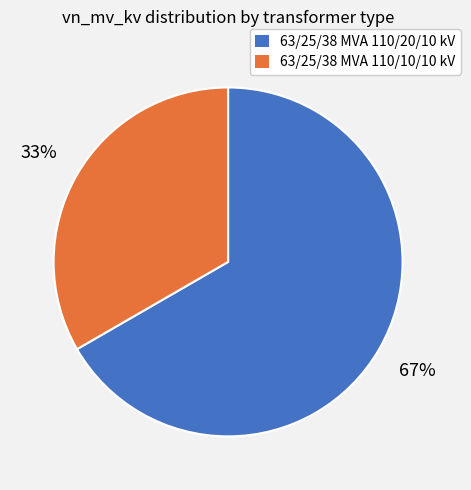

How many segments does this pie chart have?

2